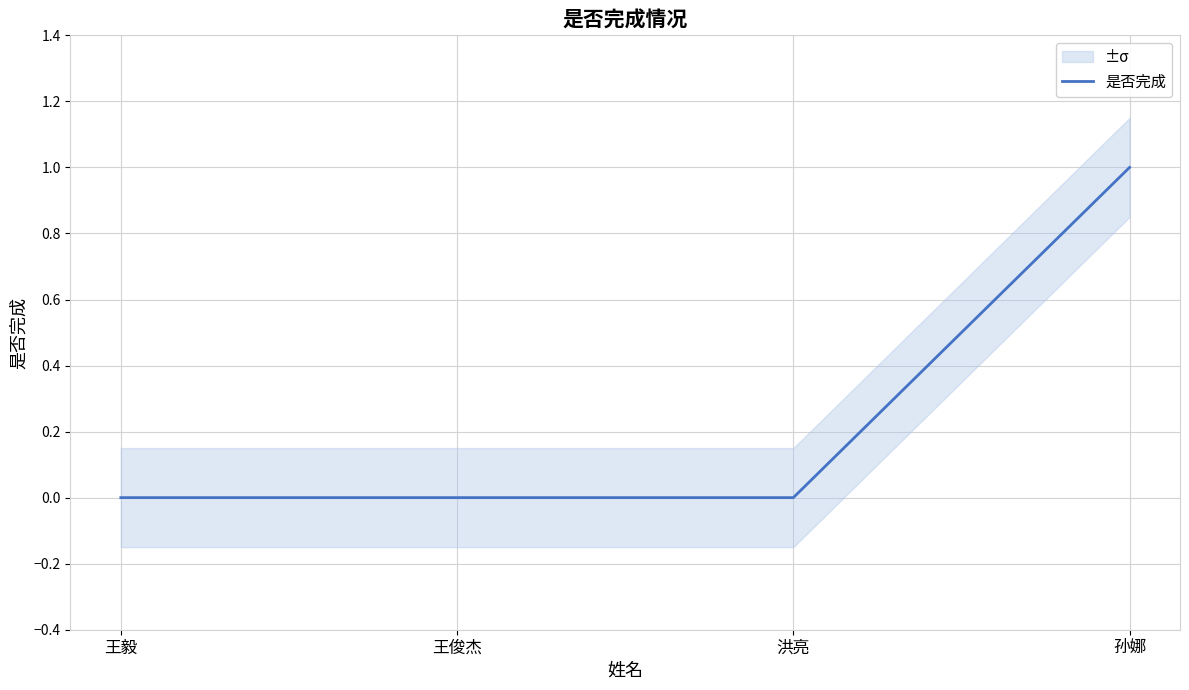

How many values exceed 0?

1